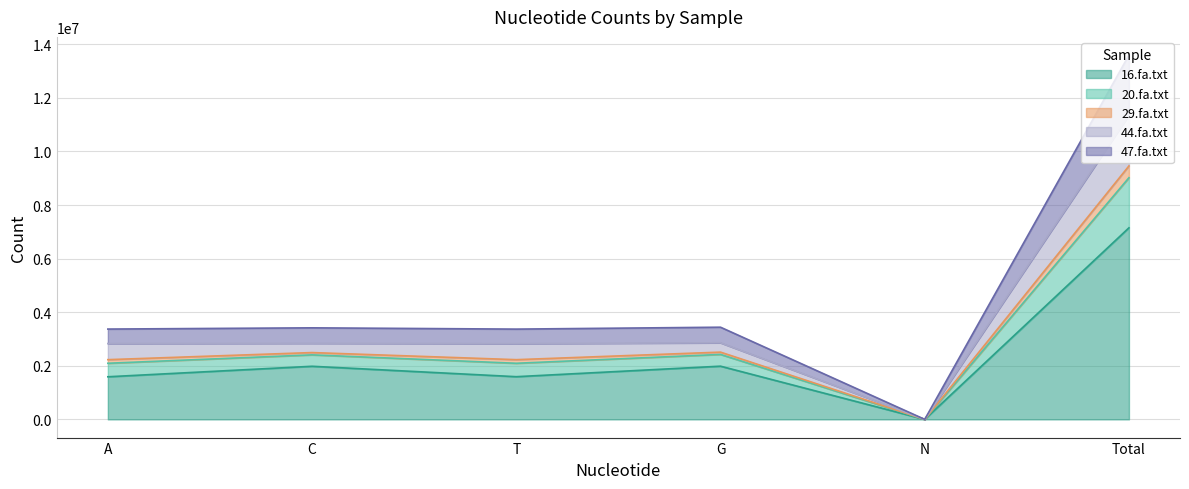

At which category is the sum across all series the highest?

Total